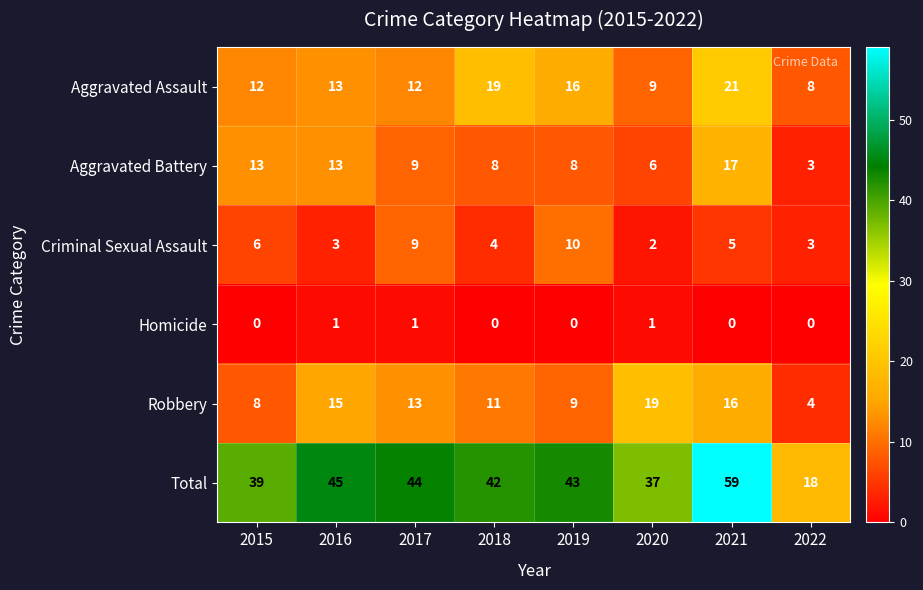

What is the maximum value shown in the chart?

59